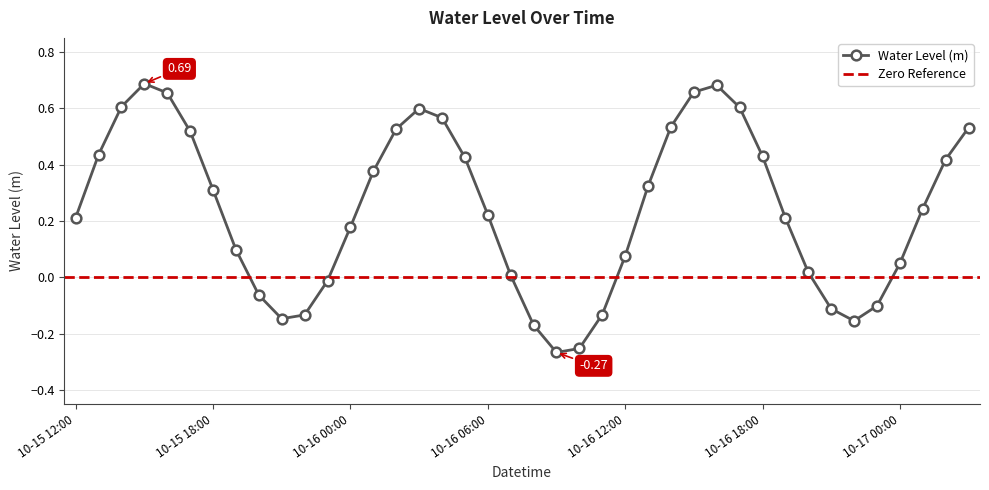

What is the sum of the values at 10-15 15:00 and 10-16 09:00?

0.4